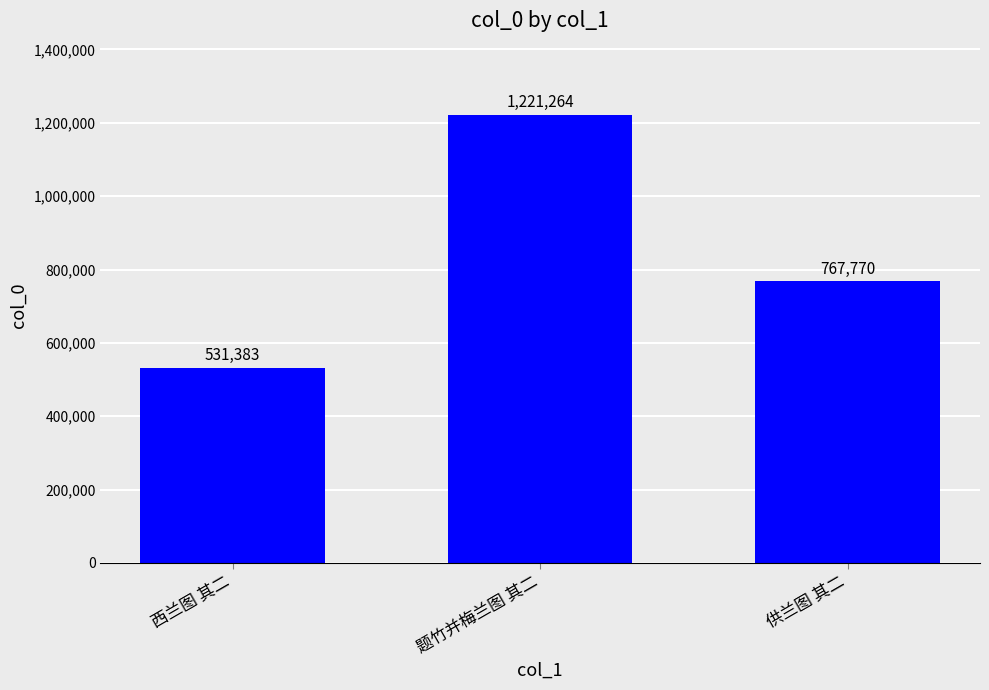

What is the maximum value shown in the chart?

1221264